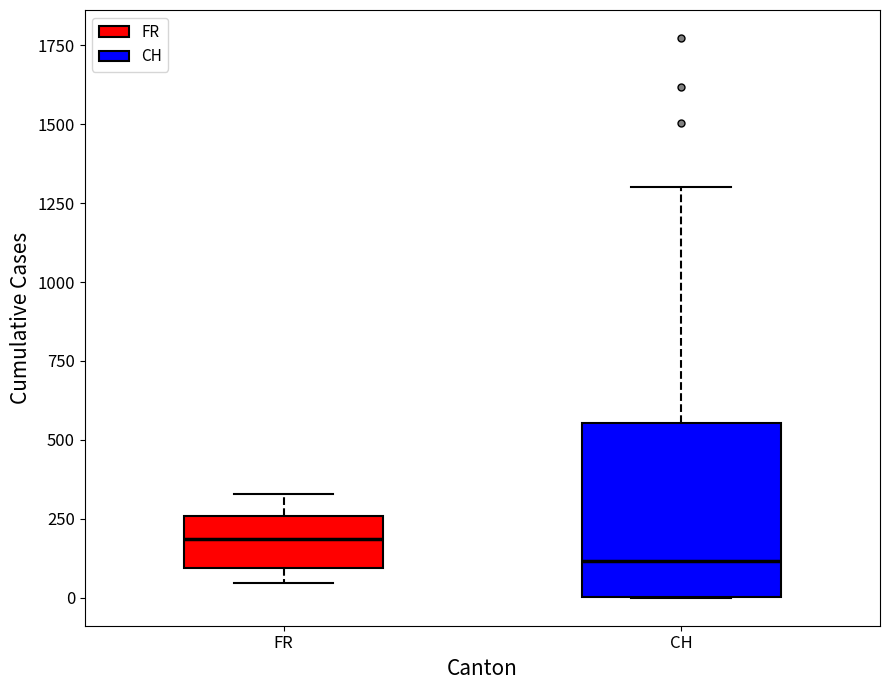

Where does the upper whisker of the box for FR end on the y-axis? The values are not printed on the chart, so give them approximately, as read against the axis.

350